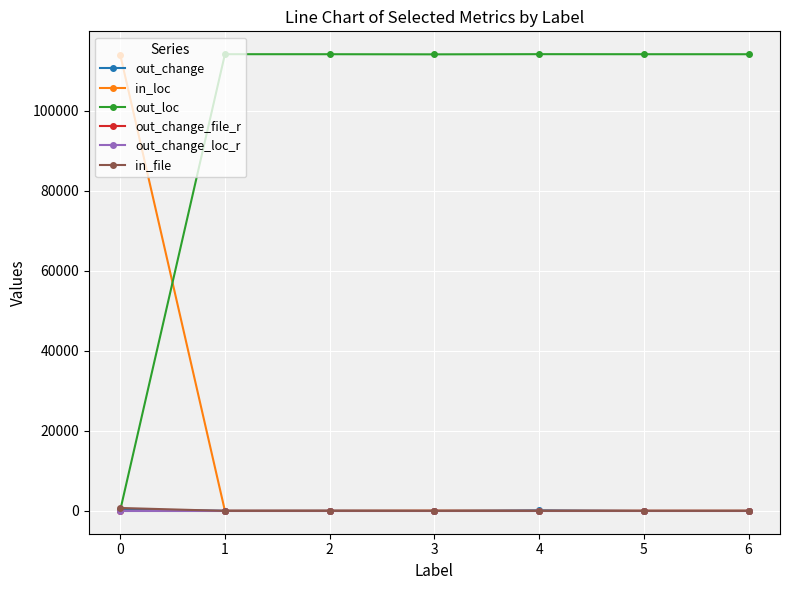

True or false: out_change_file_r has more than 0 points higher than both neighbors.

True